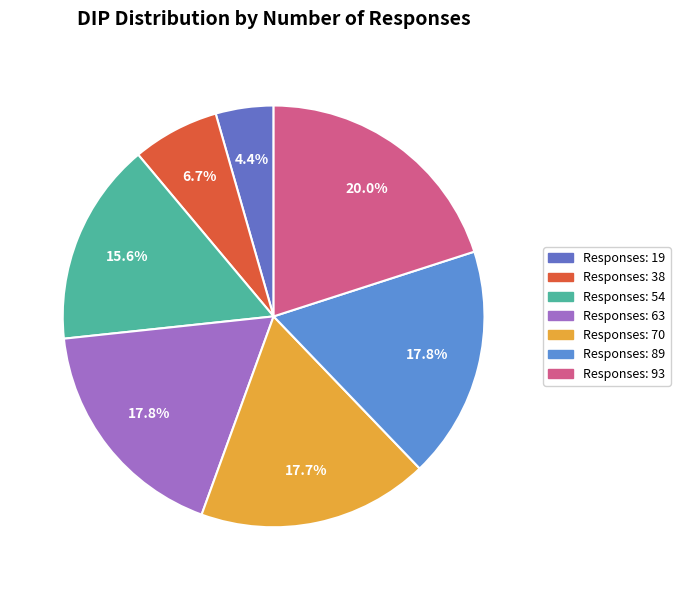

Which category has the biggest portion of the pie?

93